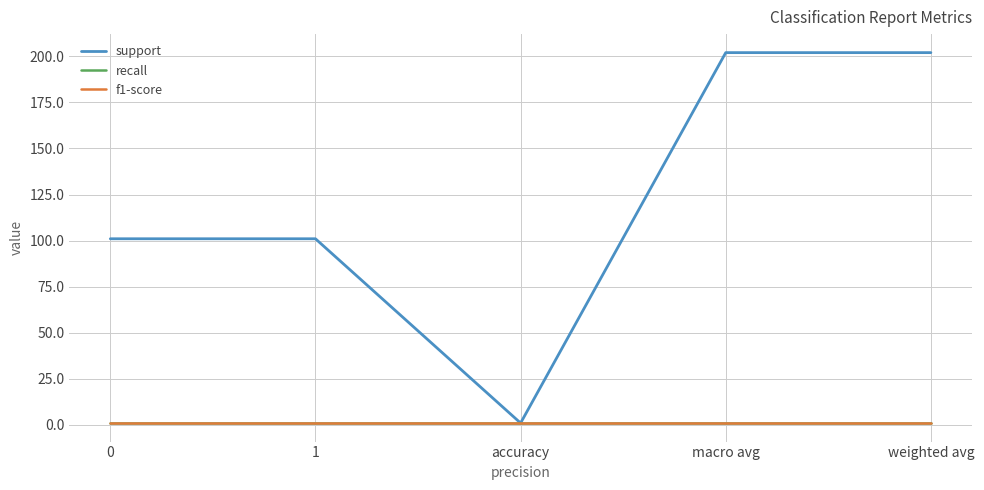

What is the spread (max minus min) of values at macro avg?

201